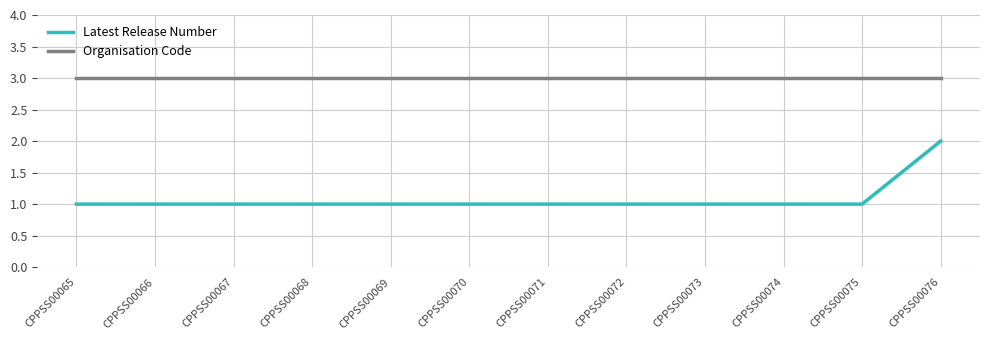

Between CPPSS00067 and CPPSS00076, which series saw the biggest shift?

Latest Release Number